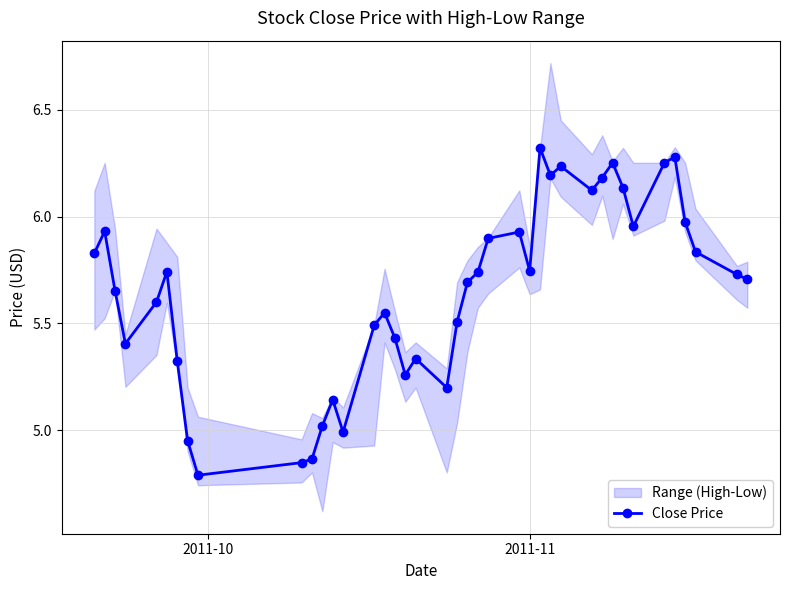

What is the minimum value shown in the chart?

4.8